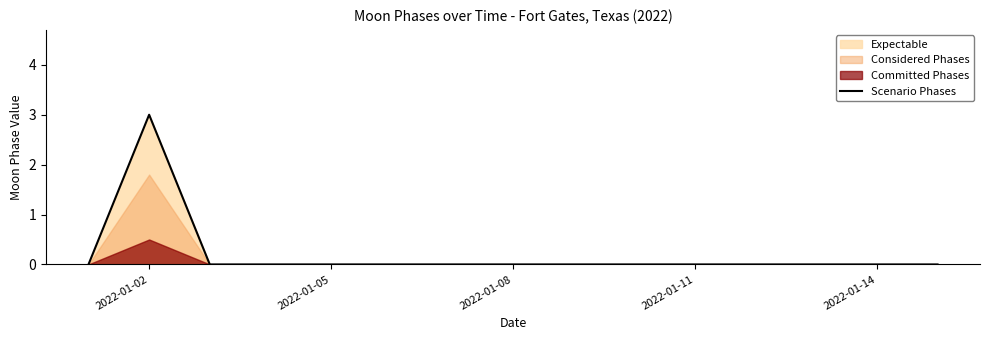

At which label does Scenario Phases reach its peak?

2022-01-02